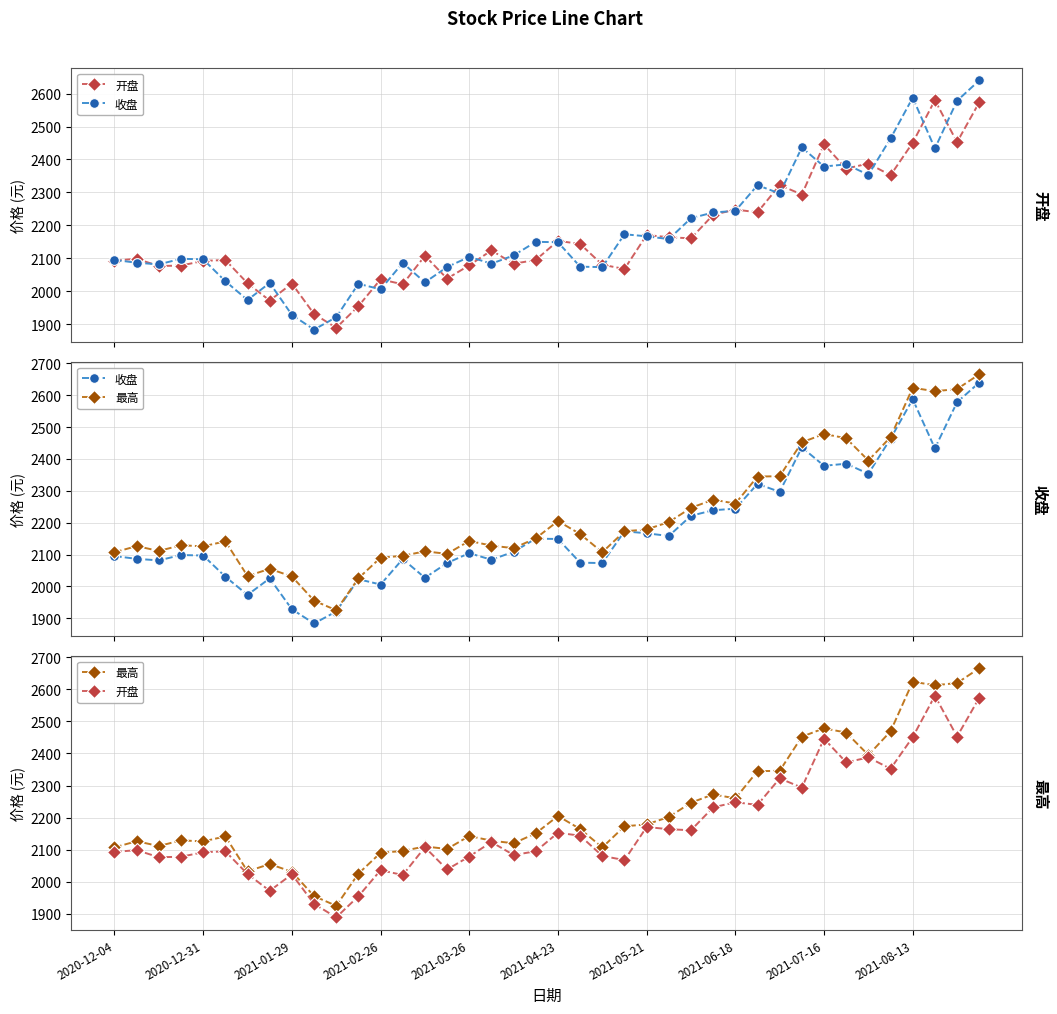

Reading left to right, list all the values displayed in this chart.

开盘: 2093.0	2098.5	2076.5	2077.9	2092.0	2094.8	2024.1	1971.7	2023.2	1930.9	1888.9	1954.7	2036.0	2021.0	2107.6	2038.2	2078.6	2123.8	2083.3	2095.0	2152.8	2143.6	2080.4	2067.5	2170.7	2163.8	2160.5	2231.9	2247.8	2239.6	2322.1	2293.5	2445.8	2372.2	2387.6	2352.2	2450.9	2579.7	2452.5	2573.4
收盘: 2095.0	2086.5	2081.6	2098.5	2096.8	2030.4	1973.3	2025.2	1928.2	1883.5	1921.1	2022.6	2005.8	2085.9	2026.9	2073.3	2104.3	2083.6	2108.7	2149.9	2148.8	2074.5	2073.1	2172.8	2166.7	2158.2	2221.7	2239.0	2243.9	2321.8	2296.7	2436.3	2378.6	2385.0	2353.5	2463.7	2587.4	2433.3	2578.1	2639.8
最高: 2107.2	2126.3	2111.3	2129.1	2125.7	2141.4	2032.4	2055.2	2031.1	1955.3	1925.0	2025.3	2090.2	2095.9	2110.0	2102.1	2142.7	2127.9	2119.9	2150.9	2205.0	2164.4	2107.1	2172.8	2178.8	2201.8	2246.5	2272.3	2259.9	2344.7	2345.9	2452.1	2478.4	2464.9	2395.0	2468.8	2623.5	2612.6	2619.4	2665.5